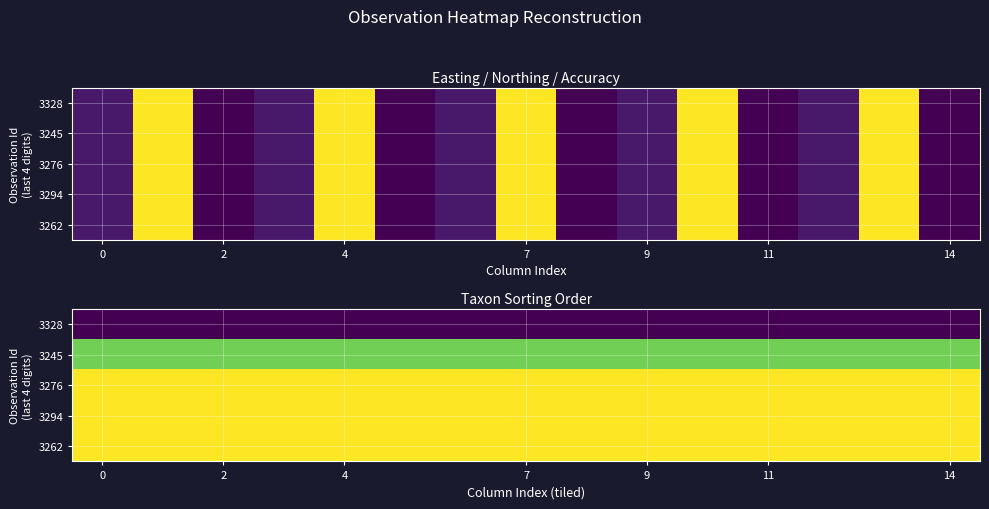

At how many categories does at least one series exceed 0?

15